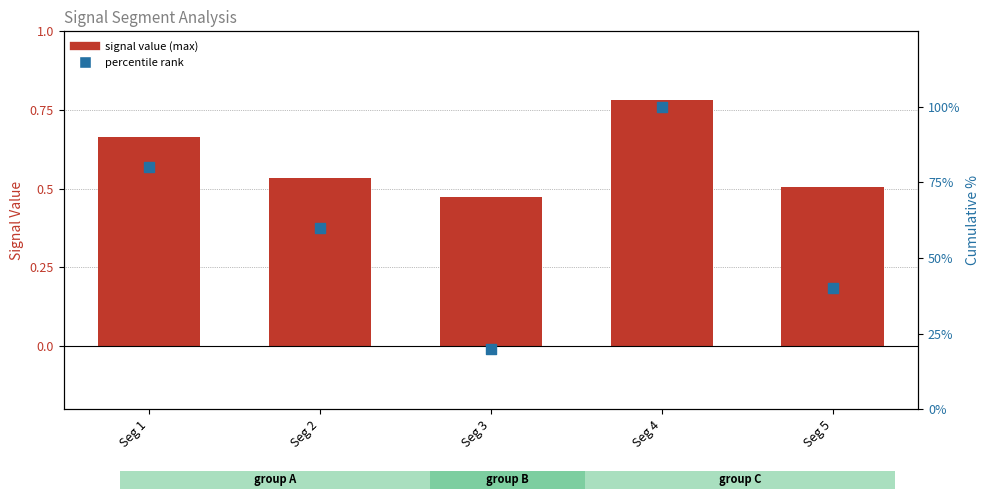

Is the value of signal value (max) at Seg 3 greater than the value of percentile rank at Seg 1?

No